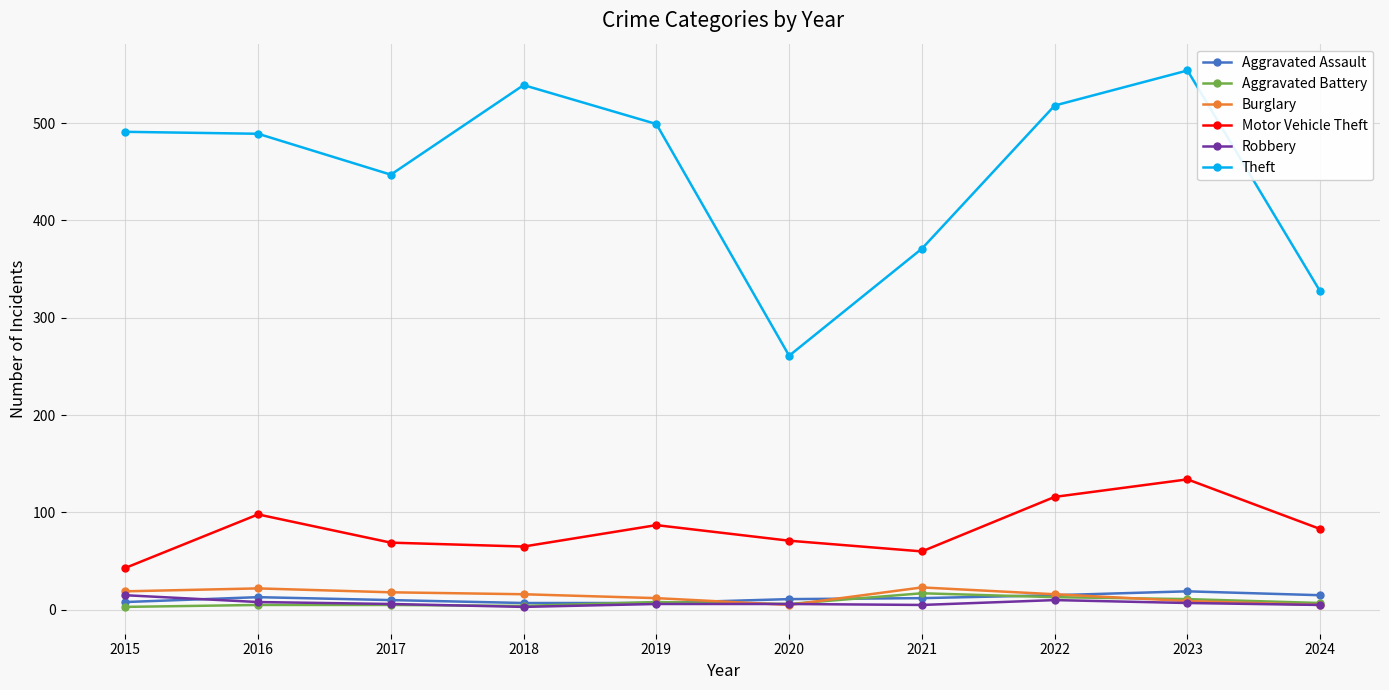

How many lines are shown in the chart?

6